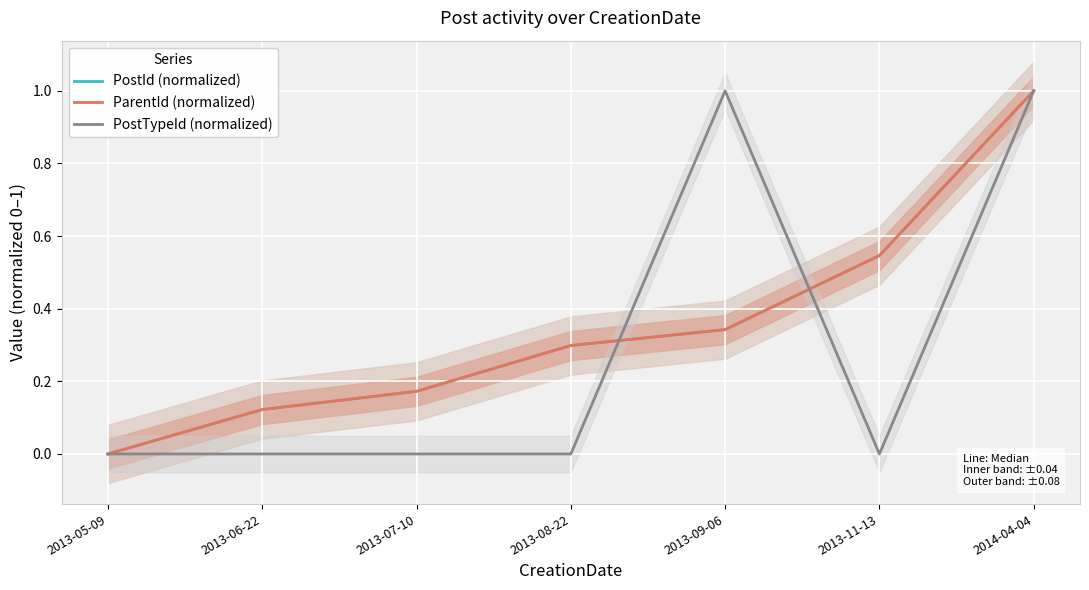

What position from the left is 2013-09-06?

5